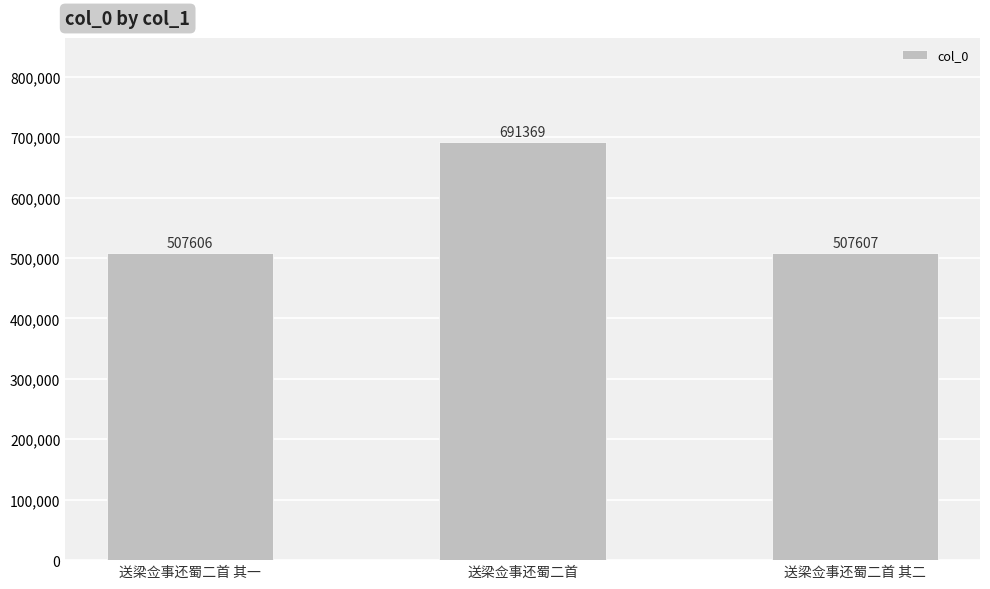

What is the change in value from 送梁佥事还蜀二首 其一 to 送梁佥事还蜀二首 其二?

+1